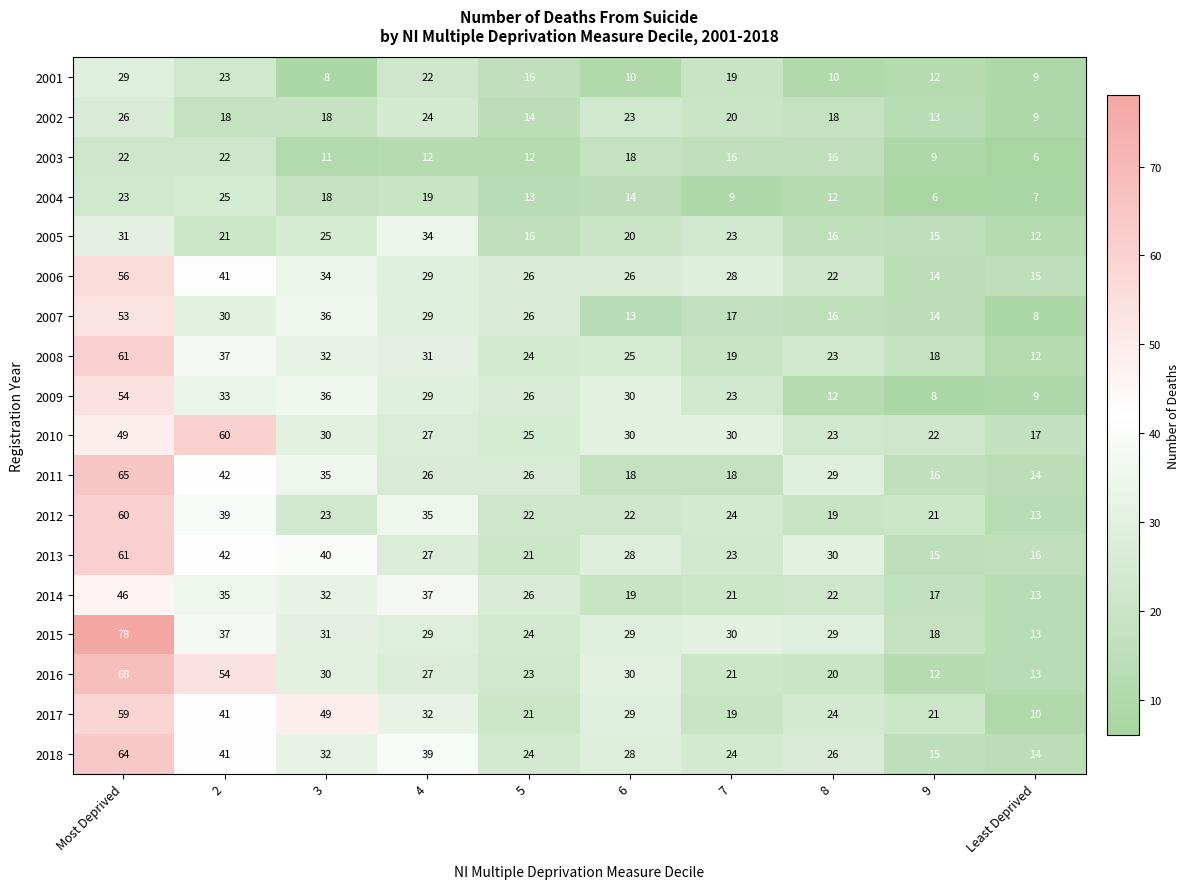

Read the 2001 value at 7, to the nearest 10.

20